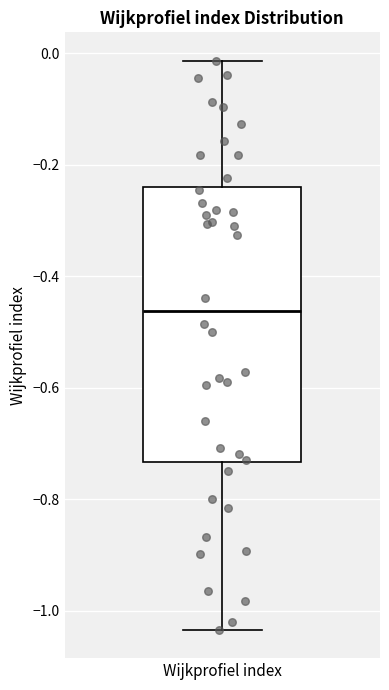

Read this box plot against the y-axis: the position of the median line, the range covered by the box, and the ends of both whiskers. The values are not printed on the chart, so give them approximately, as read against the axis.

median -0.46, box -0.74 to -0.24, whiskers -1.04 to -0.02